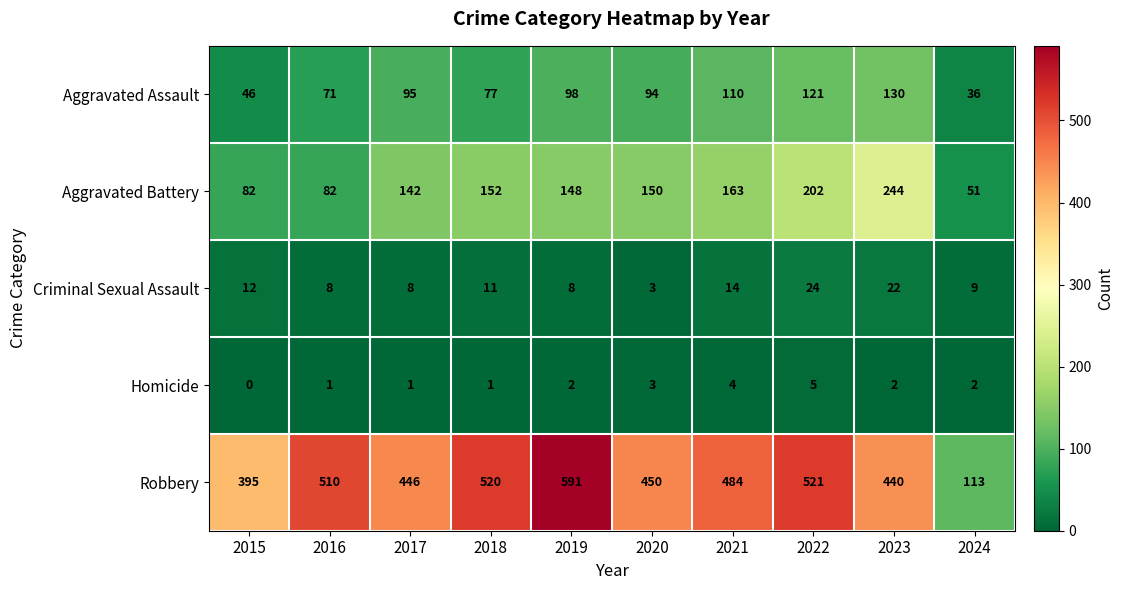

What is the difference between the maximum and minimum values in the Homicide series?

5